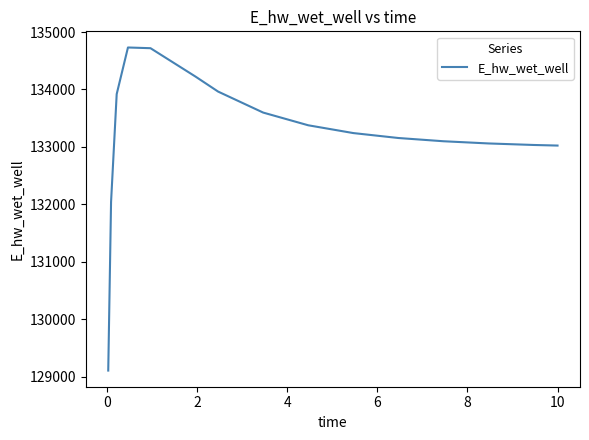

How many series are shown in this chart?

1